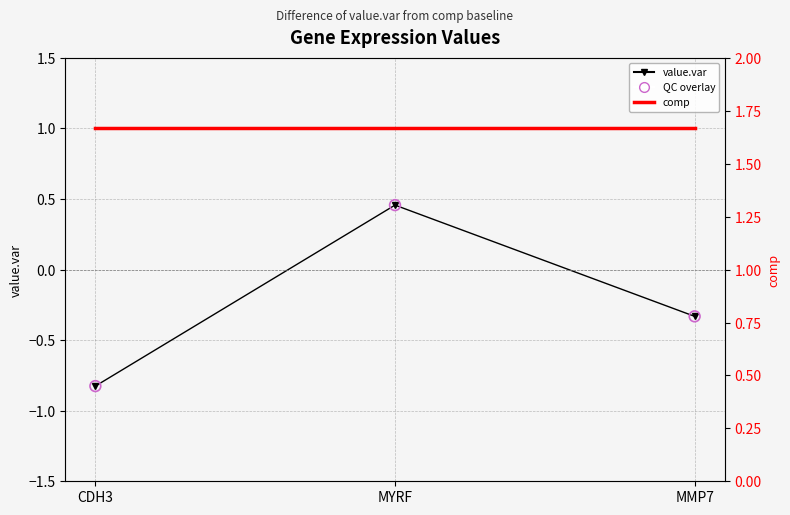

What are all the series names shown in the legend?

value.var, comp, QC overlay